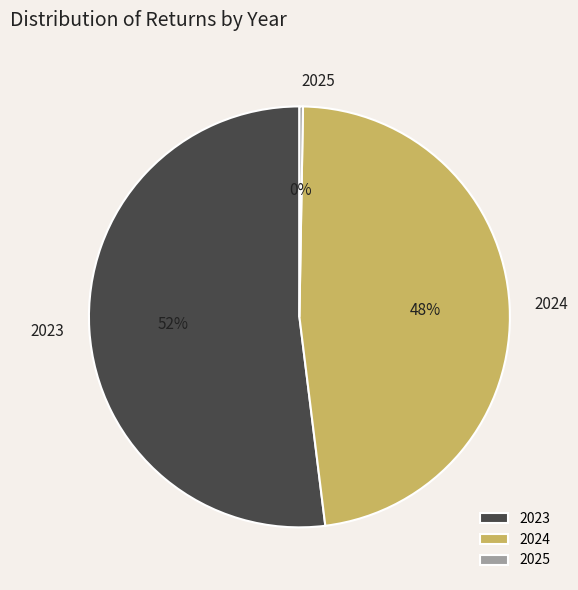

To the nearest percent, what is the difference between the largest and smallest slice percentages?

52%